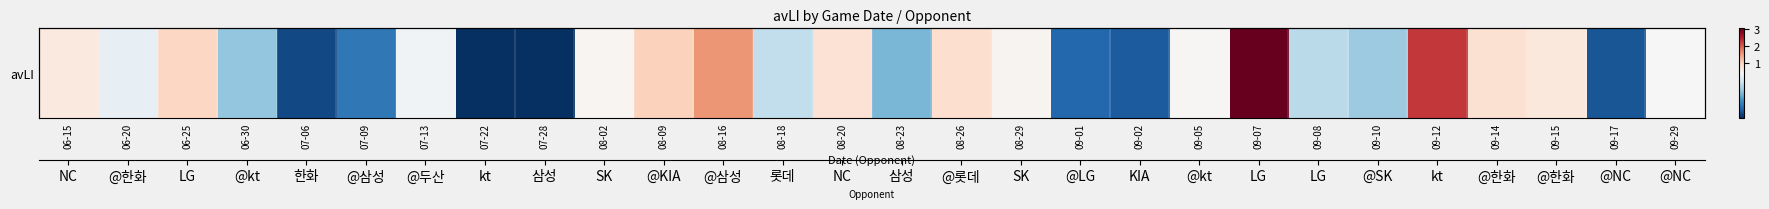

What is the maximum value shown in the chart?

3.0